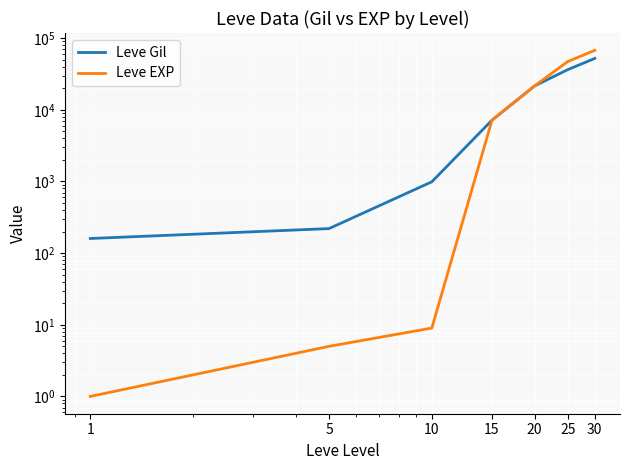

At how many categories does at least one series exceed 47269?

1